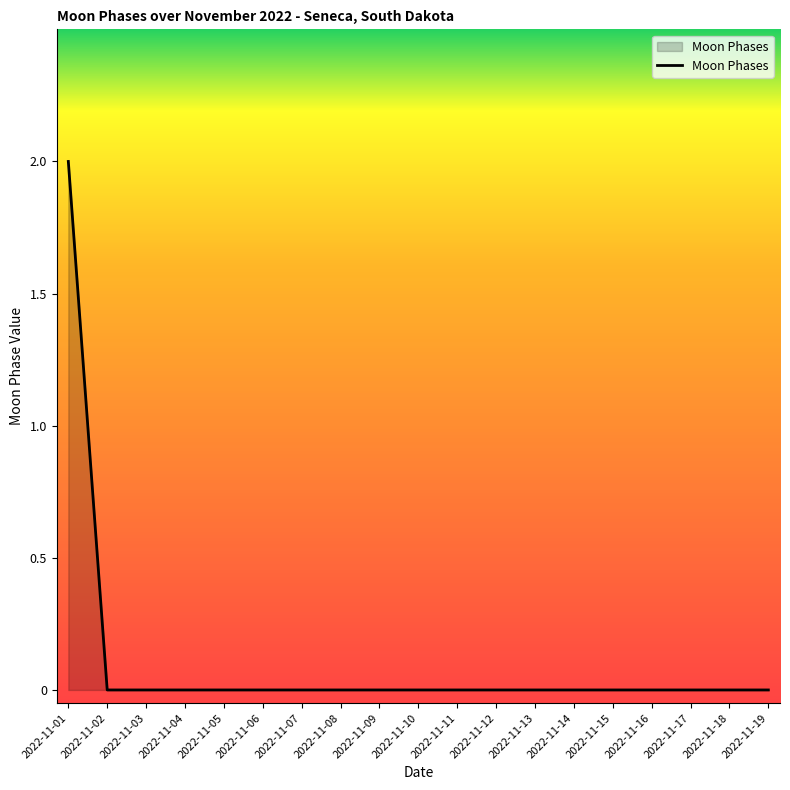

Does the chart have visible grid lines?

No